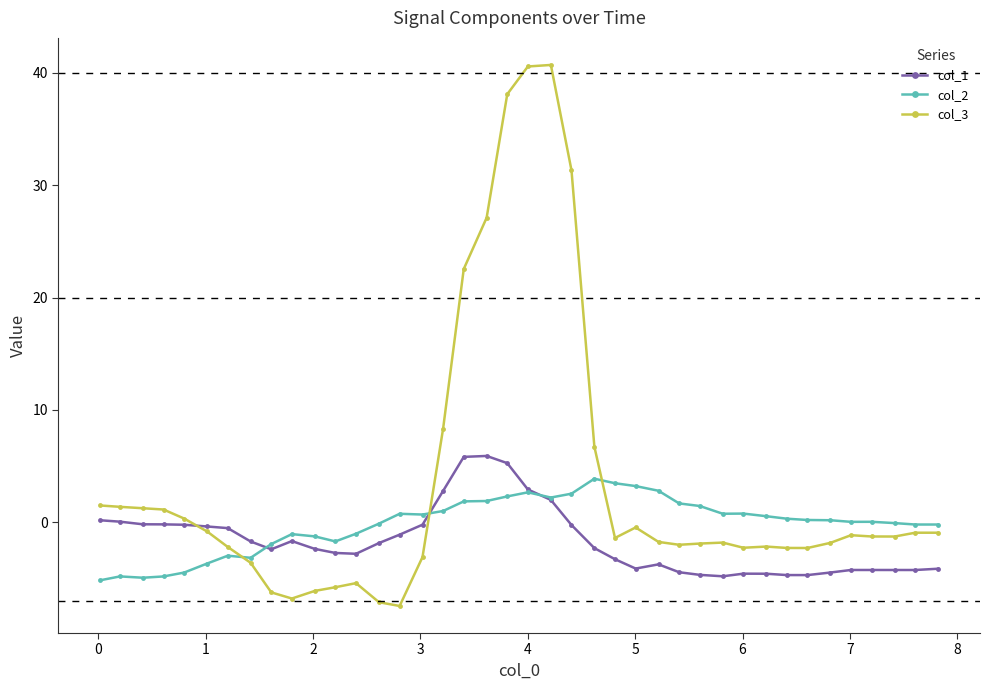

Which series ends up on top after the final intersection of col_3 and col_1?

col_3